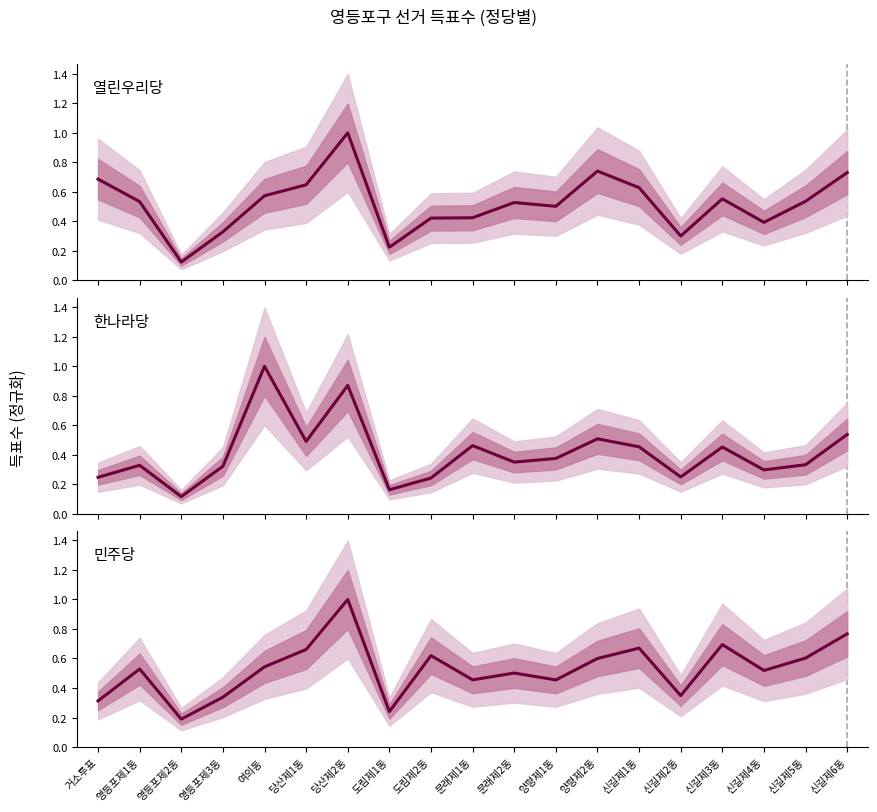

Is this an area chart (filled region under the line)?

No